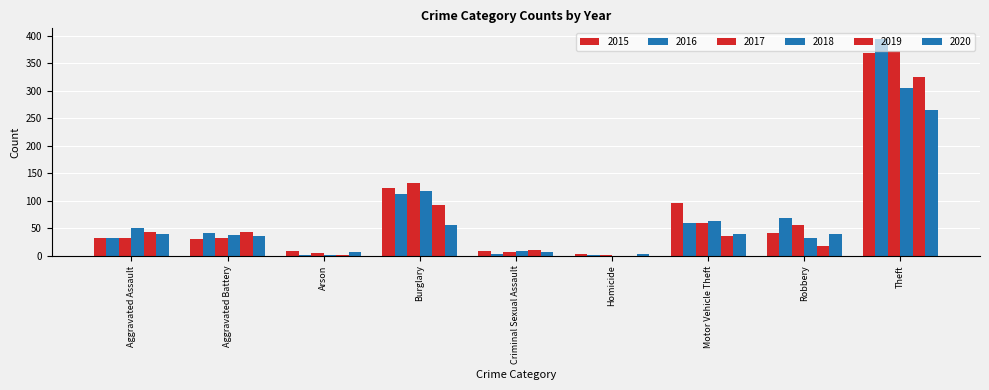

How many categories are shown in the chart?

9